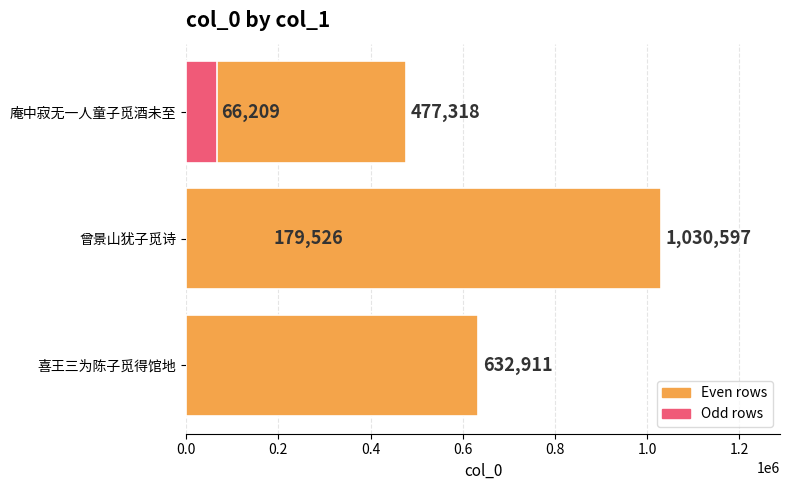

How many bars are there in total?

5